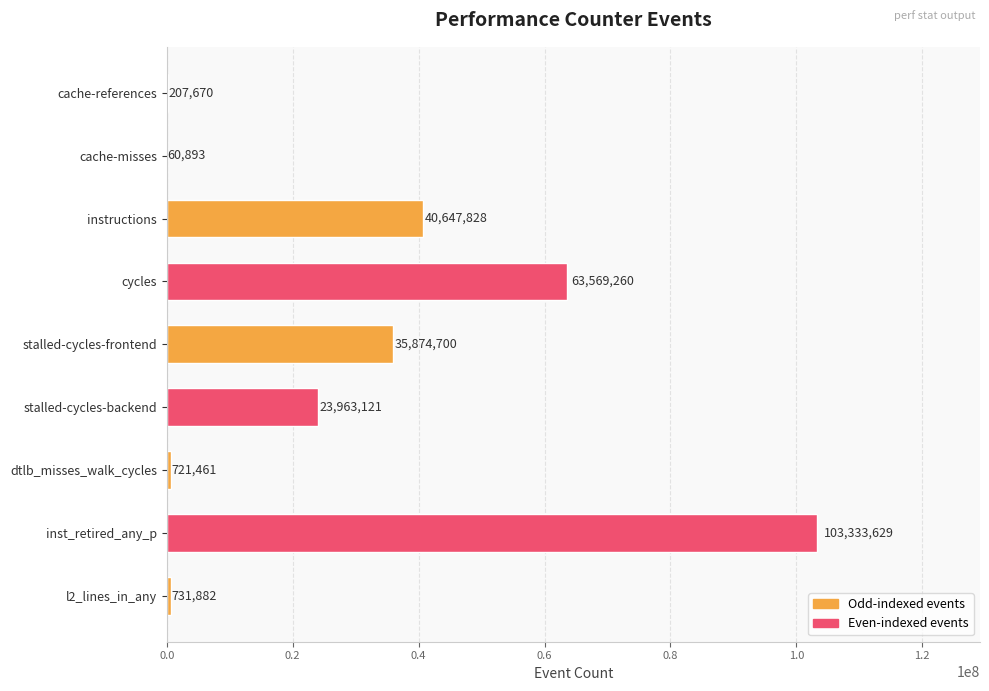

At which label is the value closest to 51697261?

instructions